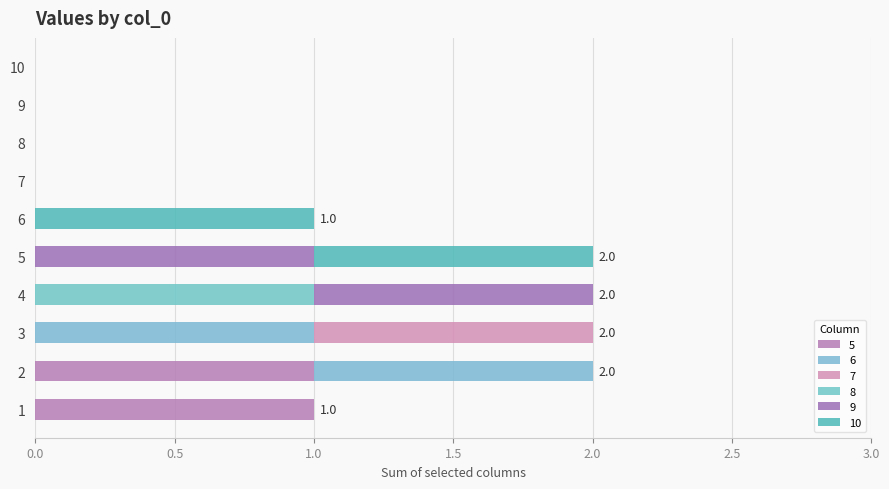

What is the sum of all 10 values?

2